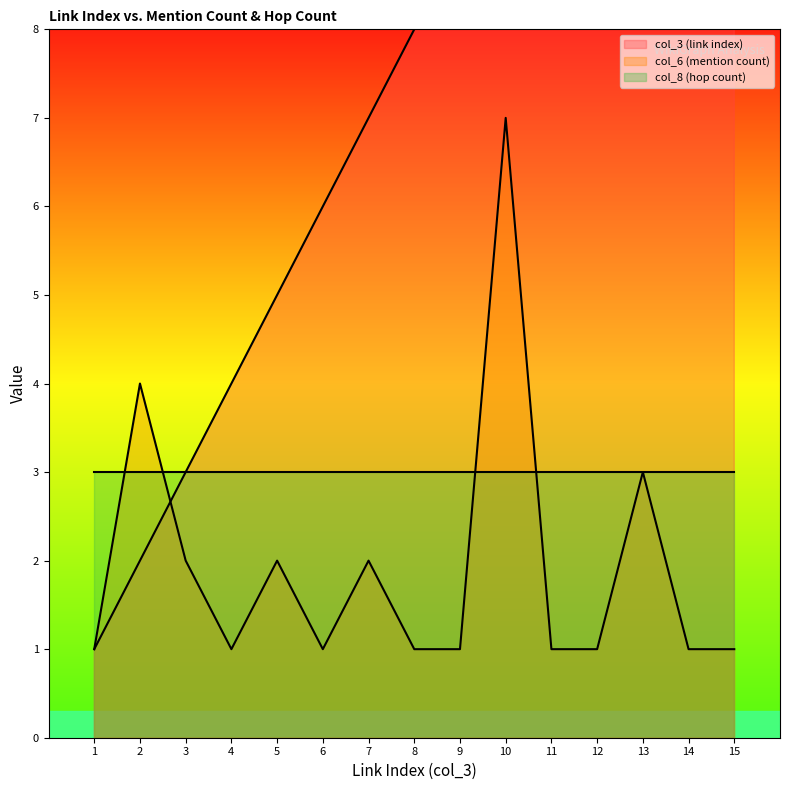

What is the value of the col_6 (mention count) point at the 4th from the left?

1